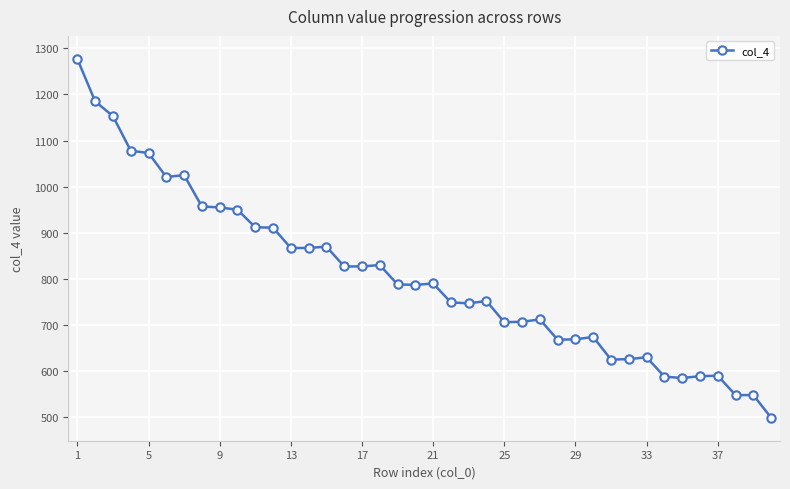

What is the value of the 12th point from the left?

911